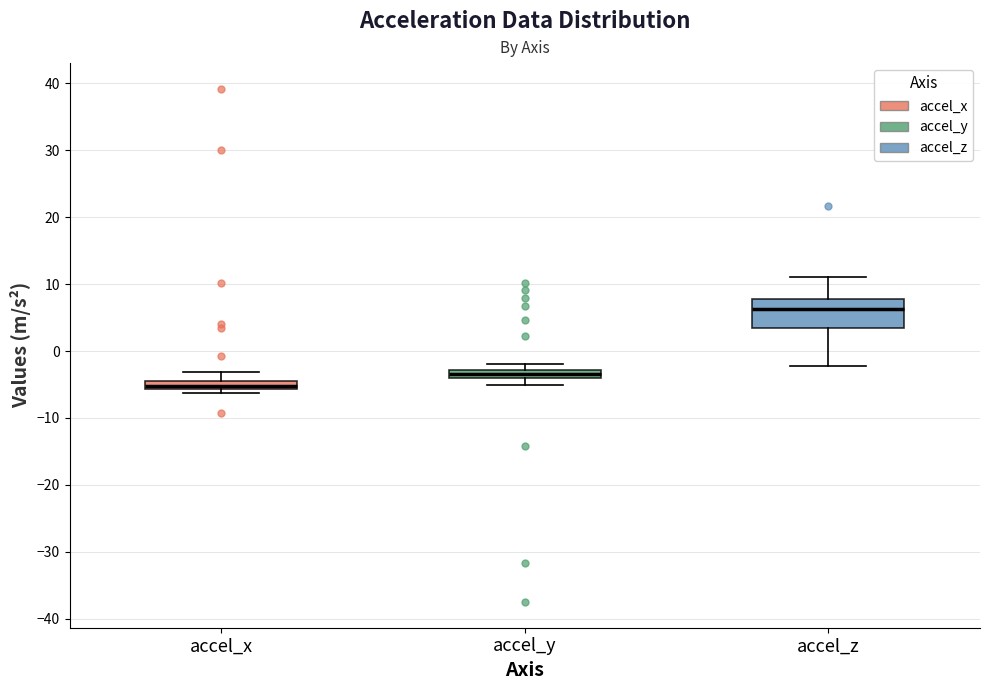

Comparing the boxes themselves (not the whiskers), which one is the tallest?

accel_z